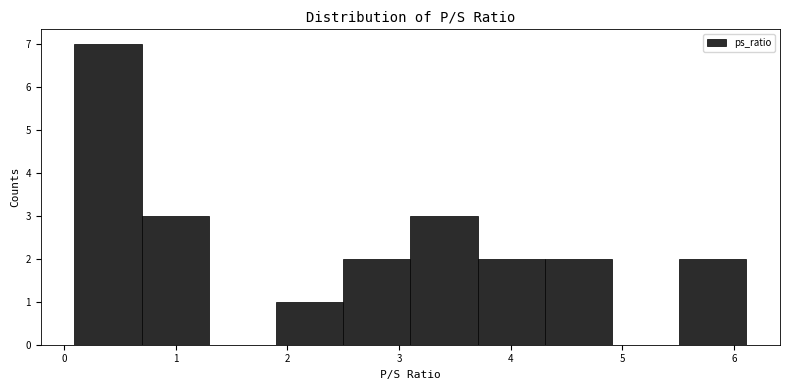

Reading left to right, list every bar in this chart as the range it spans on the x-axis followed by its height. Neither the bar edges nor the heights are printed on the chart, so give them approximately, as read against the axes.

0.1 to 0.7: 7
0.7 to 1.3: 3
1.3 to 1.9: 0
1.9 to 2.5: 1
2.5 to 3.1: 2
3.1 to 3.7: 3
3.7 to 4.3: 2
4.3 to 4.9: 2
4.9 to 5.5: 0
5.5 to 6.1: 2